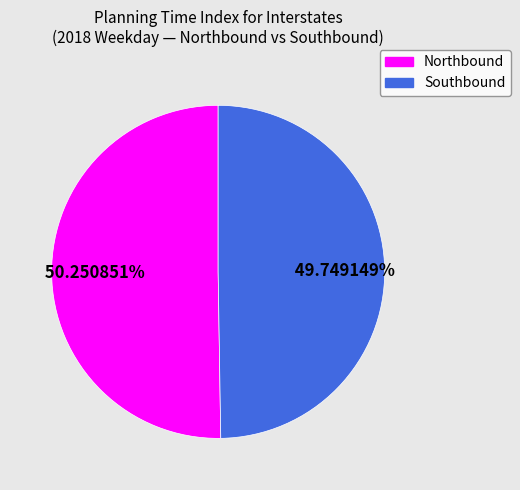

Does any single category account for the majority?

Yes